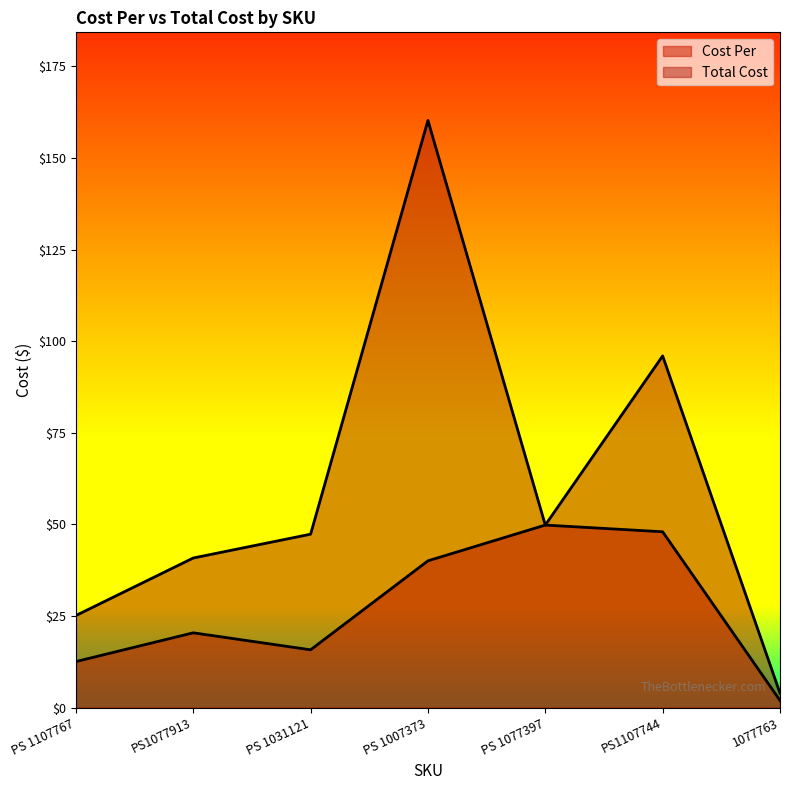

Rank the categories by Total Cost value from lowest to highest.

1077763, PS 1107767, PS1077913, PS 1031121, PS 1077397, PS1107744, PS 1007373